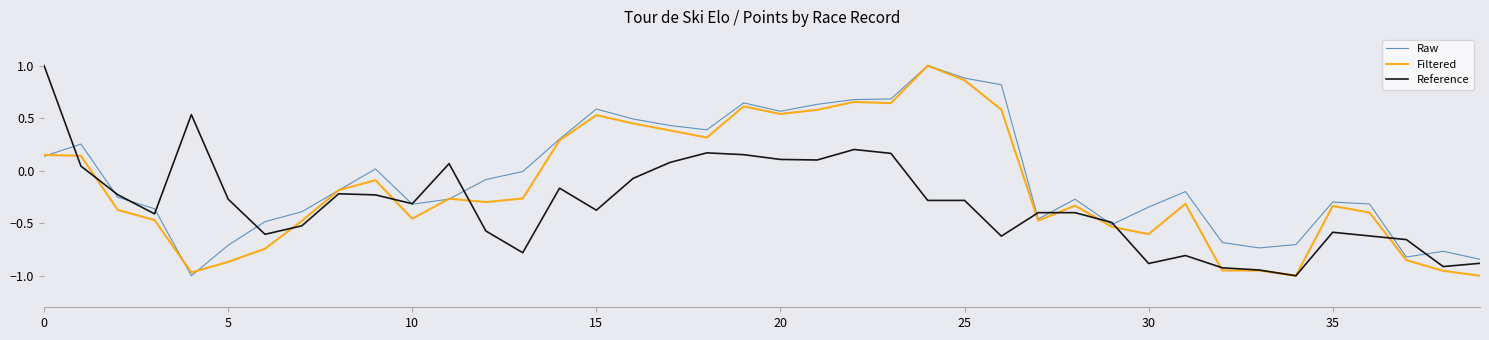

List the series in order of their overall mean, highest first.

Raw, Filtered, Reference